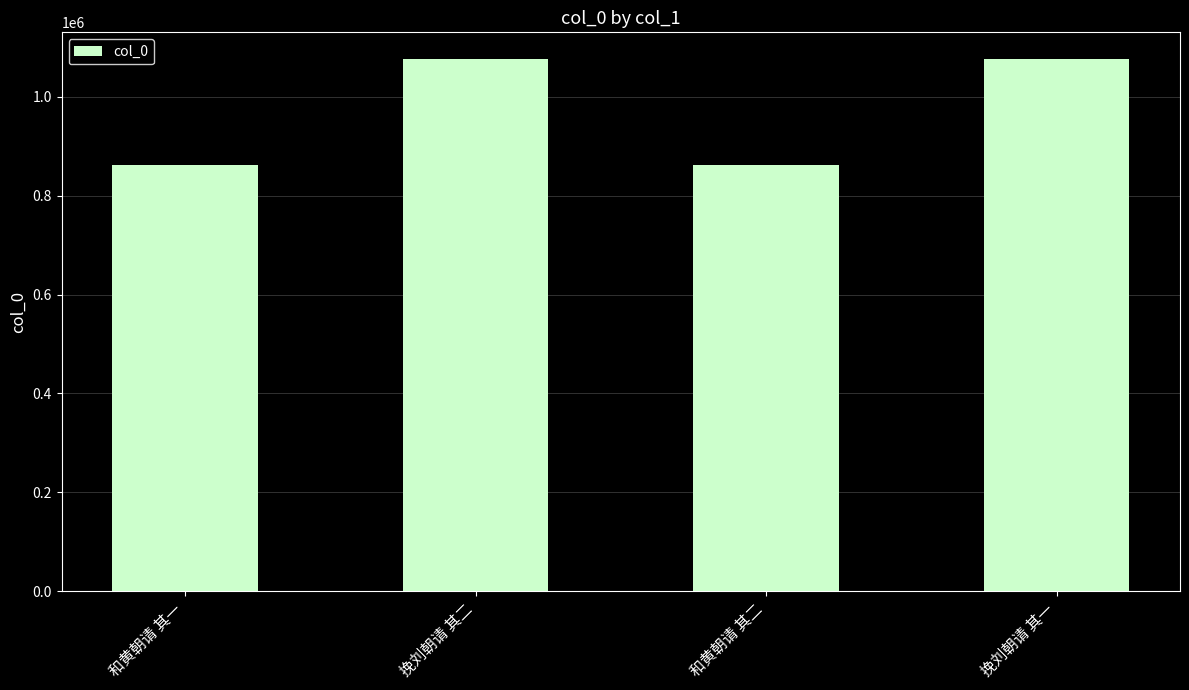

What is the value of the 3rd bar from the left?

862863